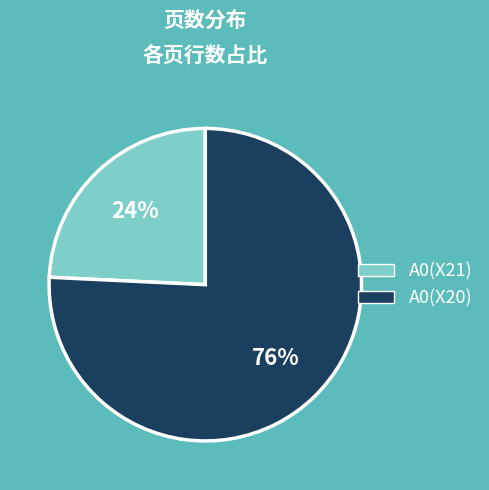

What percentage is the A0(X20) slice, to the nearest percent?

76%